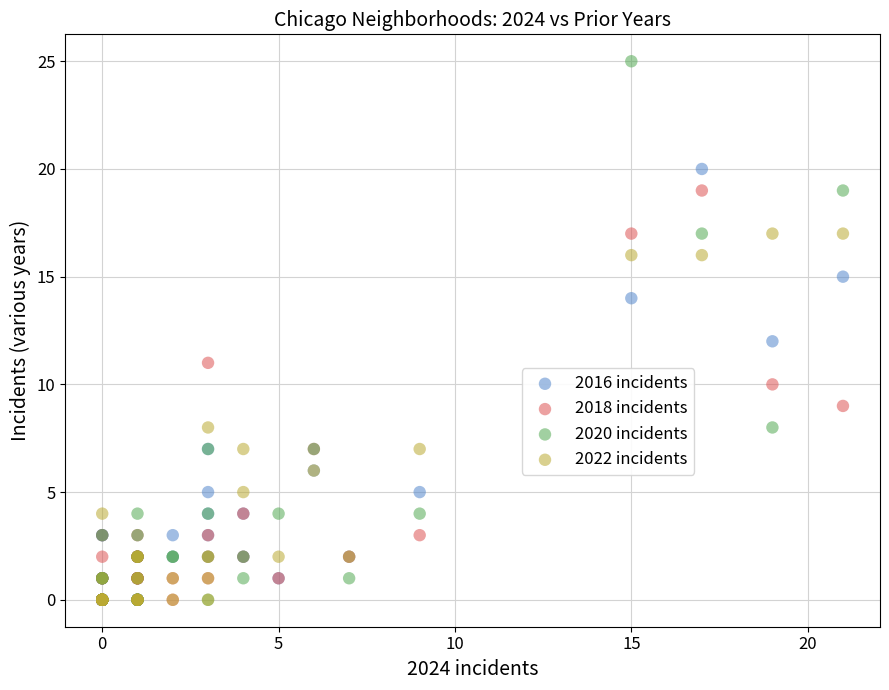

Which series contains the highest Y value?

2020 incidents